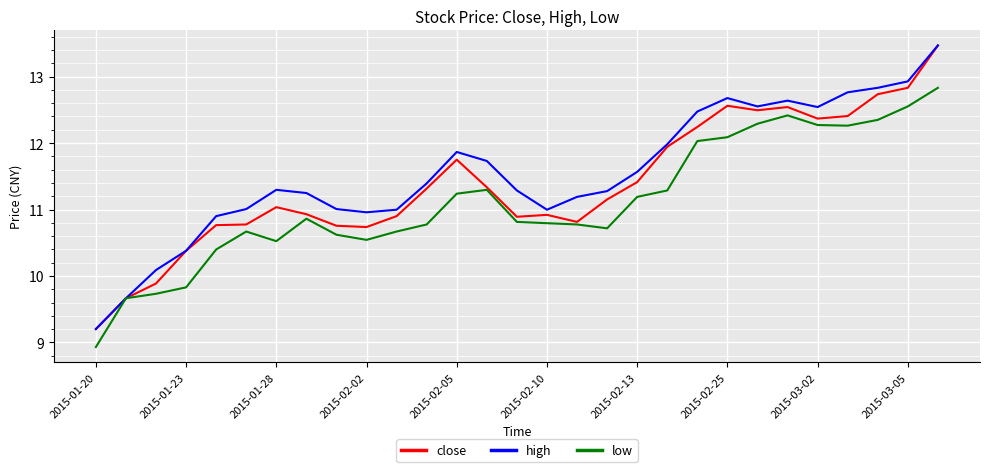

What is the maximum value for low?

12.8